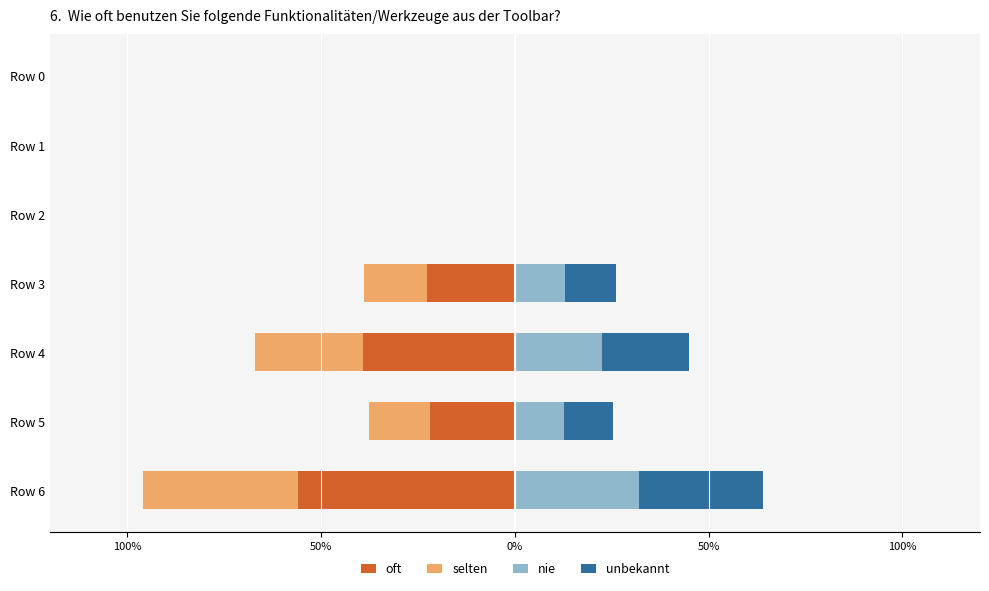

How many bars are there in each group?

4